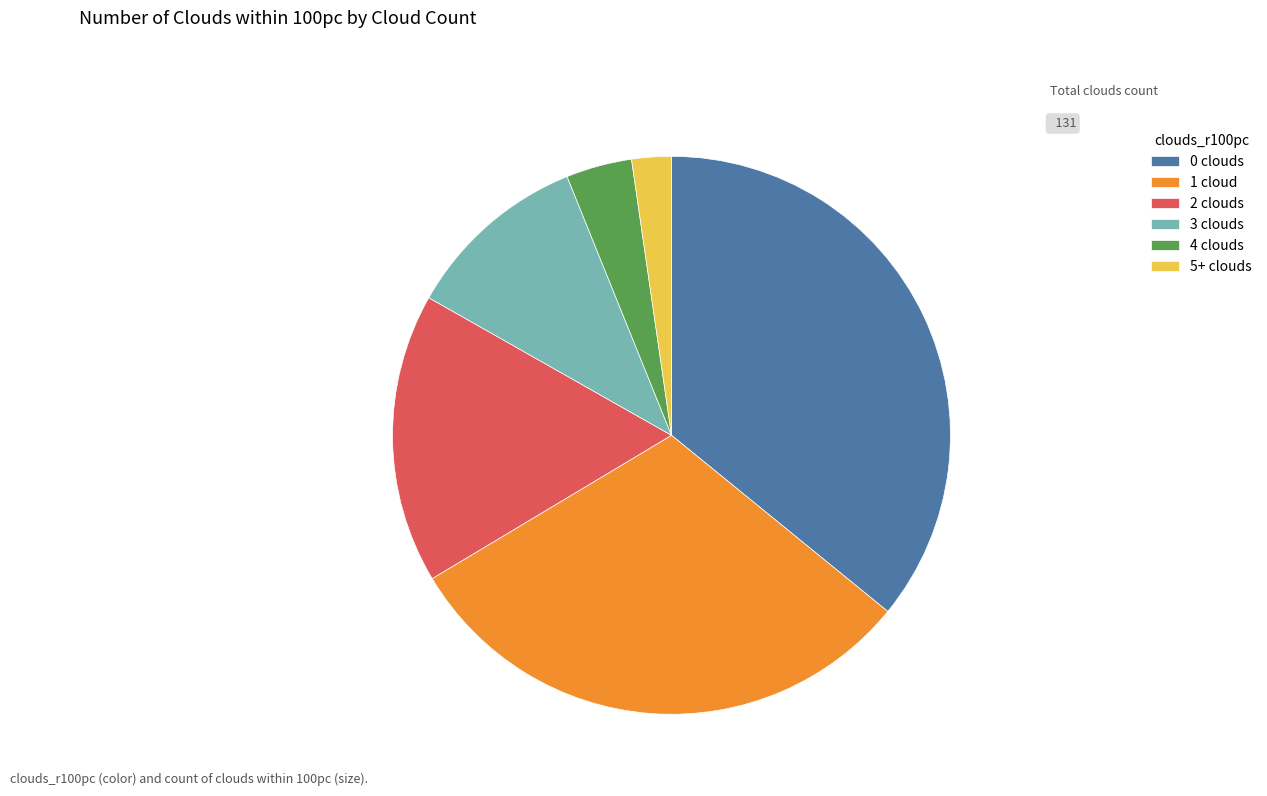

Rank the categories by value from lowest to highest.

5+ clouds, 4 clouds, 3 clouds, 2 clouds, 1 cloud, 0 clouds